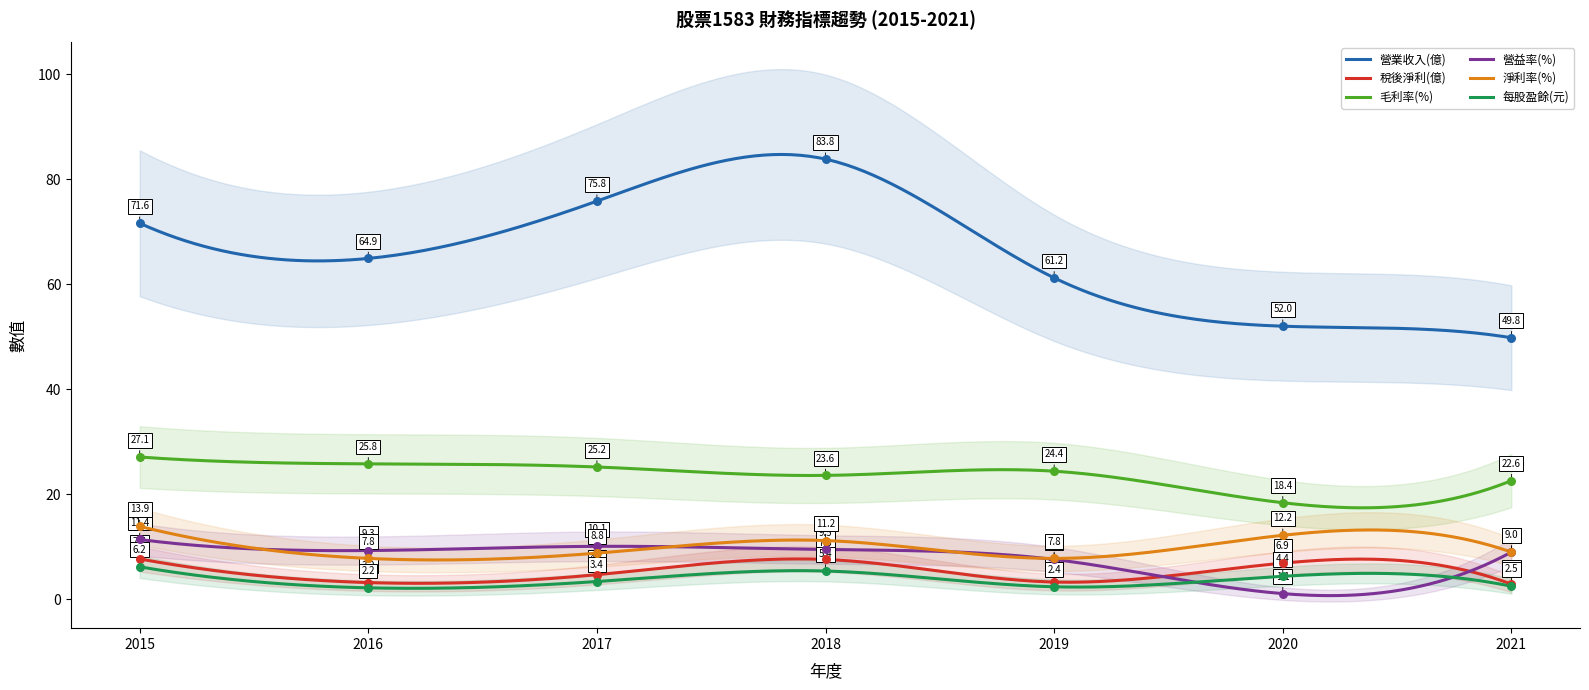

What is the total value across all series at 2017?

128.0